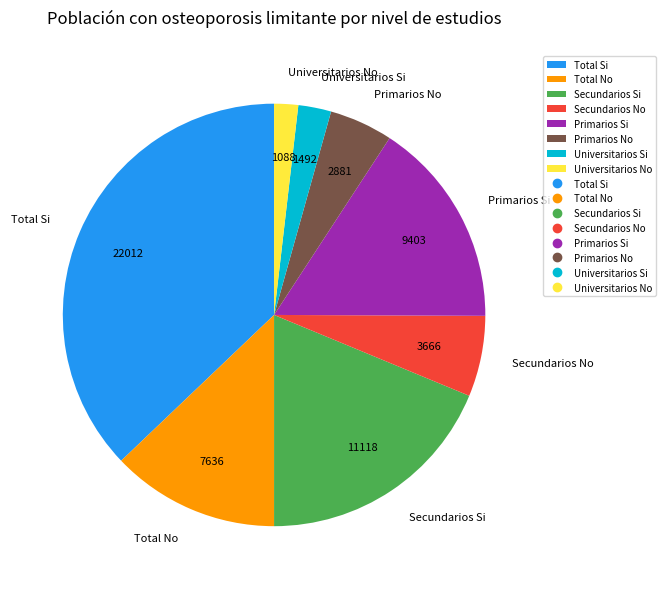

Which category has the biggest portion of the pie?

Total Si